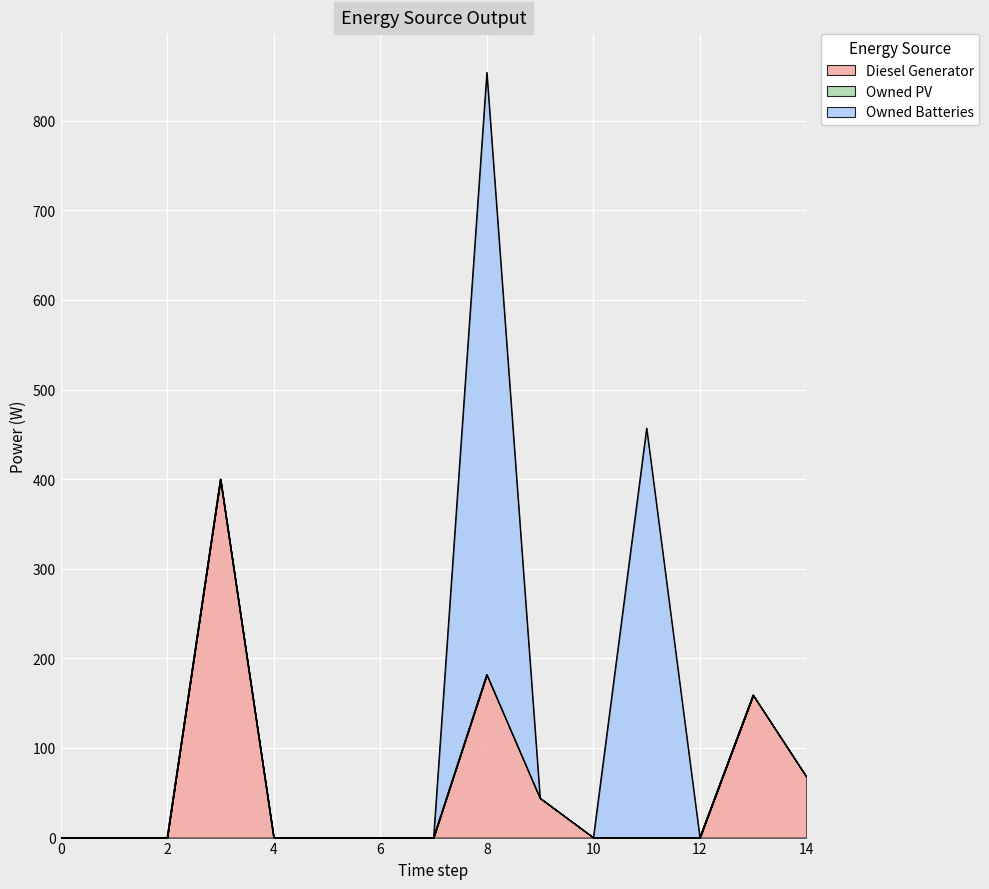

True or false: Owned PV and Diesel Generator cross at least once.

False